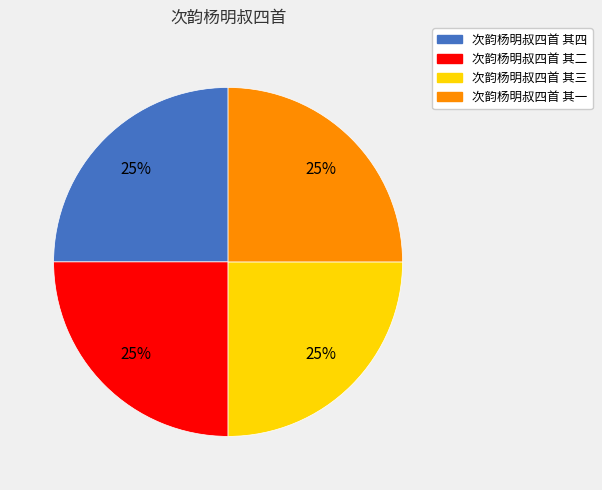

Does 次韵杨明叔四首 其二 account for over 50% of the chart?

No